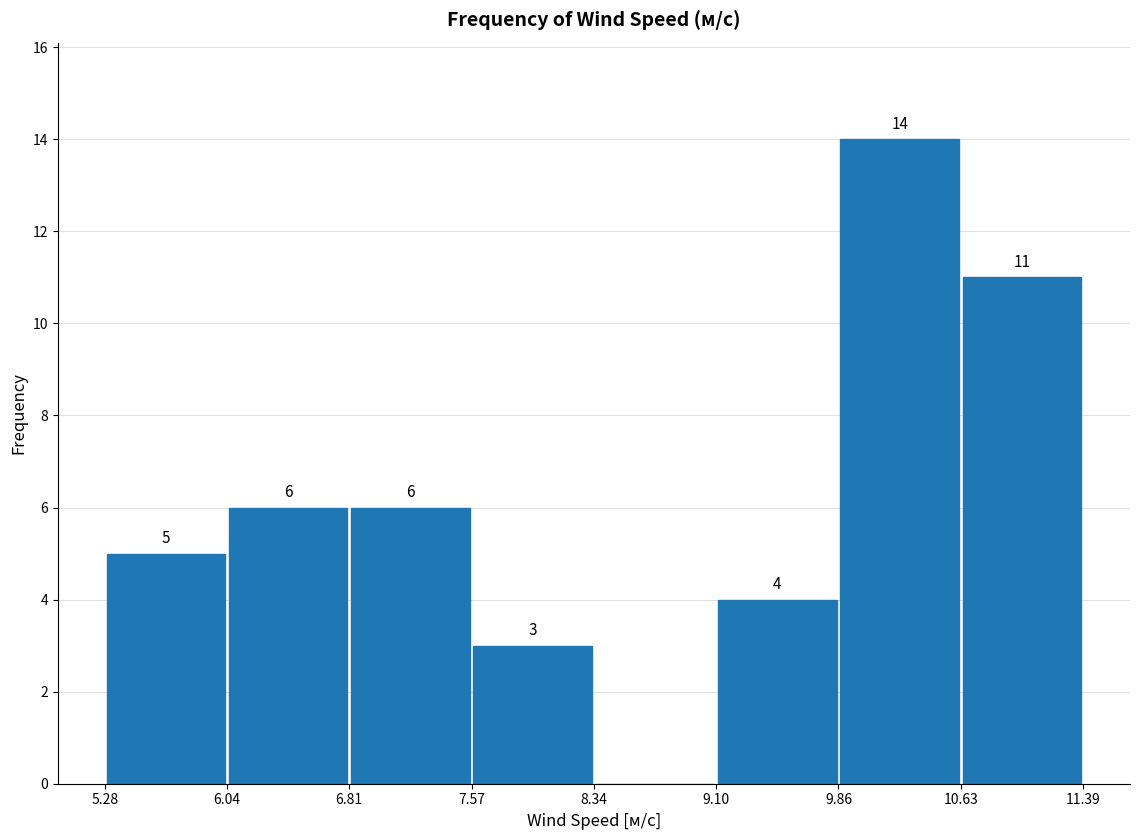

Over which range of the x-axis is the bar tallest?

9.86 to 10.63